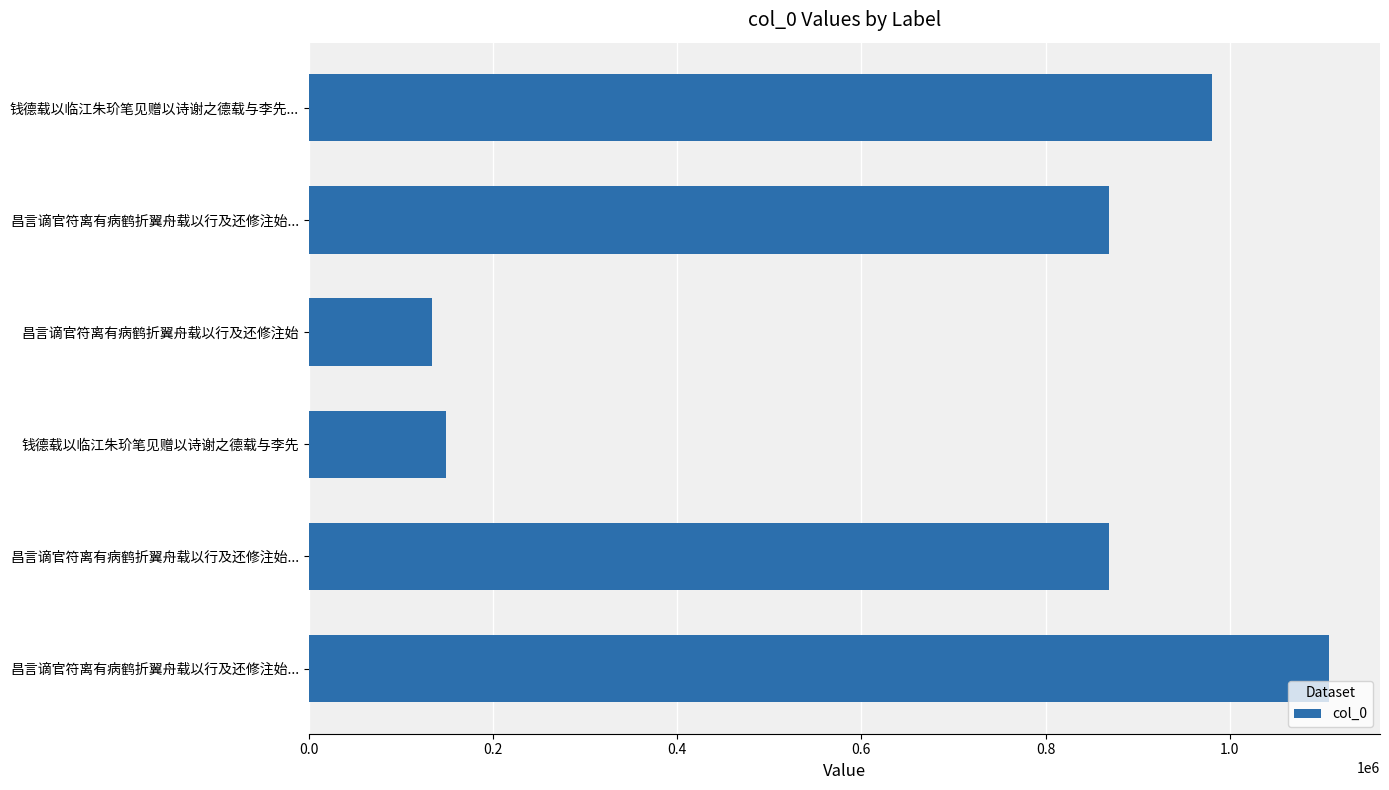

How many distinct data groups are displayed?

1